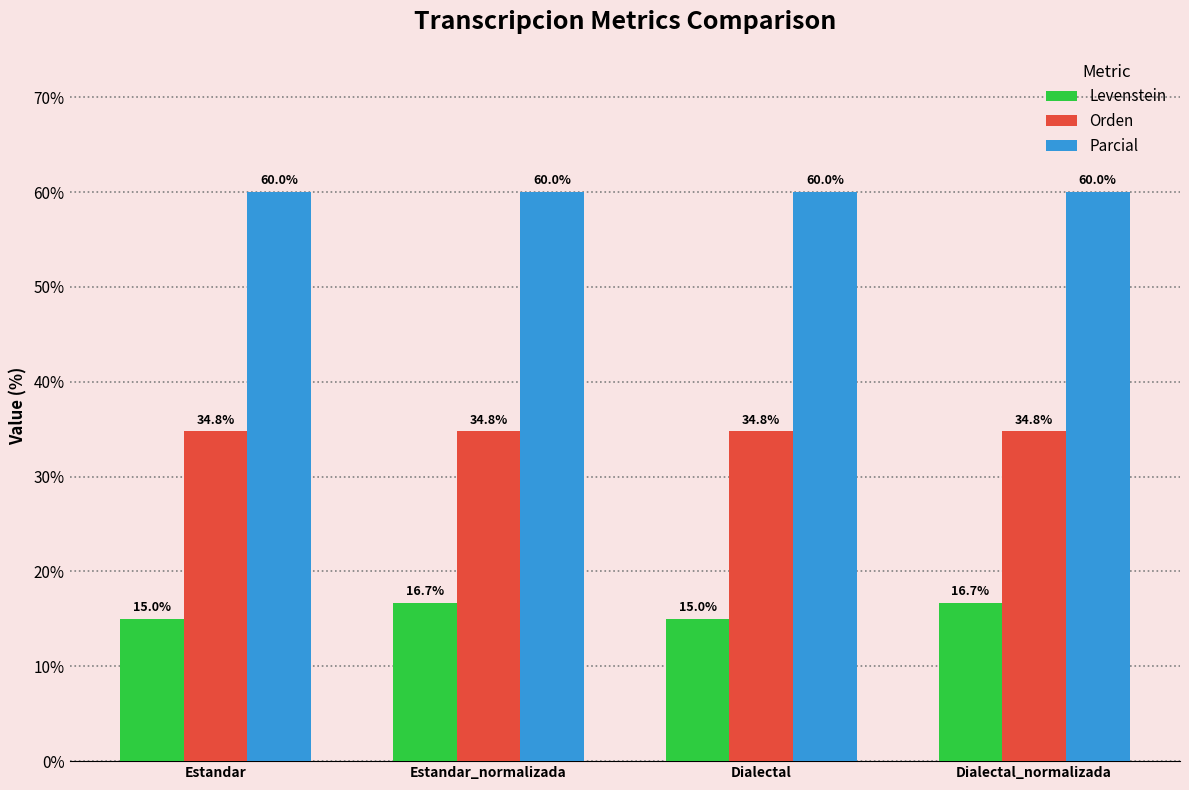

How many groups of bars are there?

4